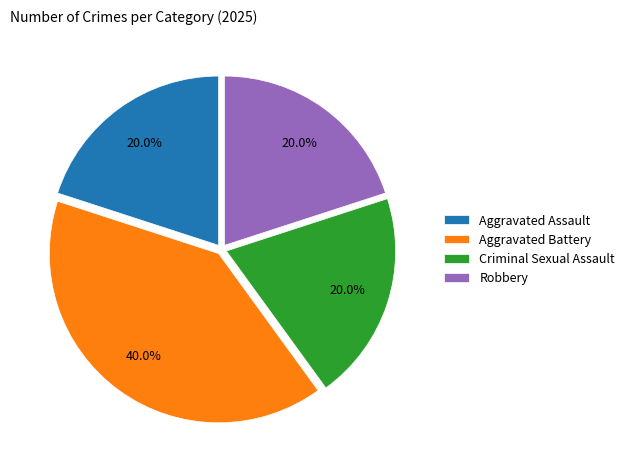

What is the largest slice in the pie chart?

Aggravated Battery